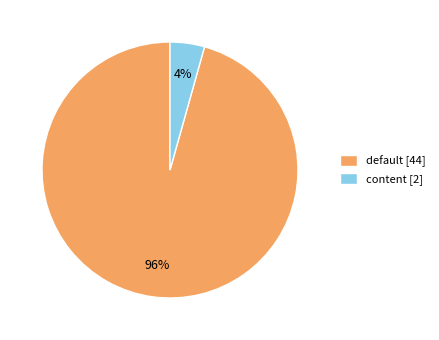

Which slice is the smallest?

content